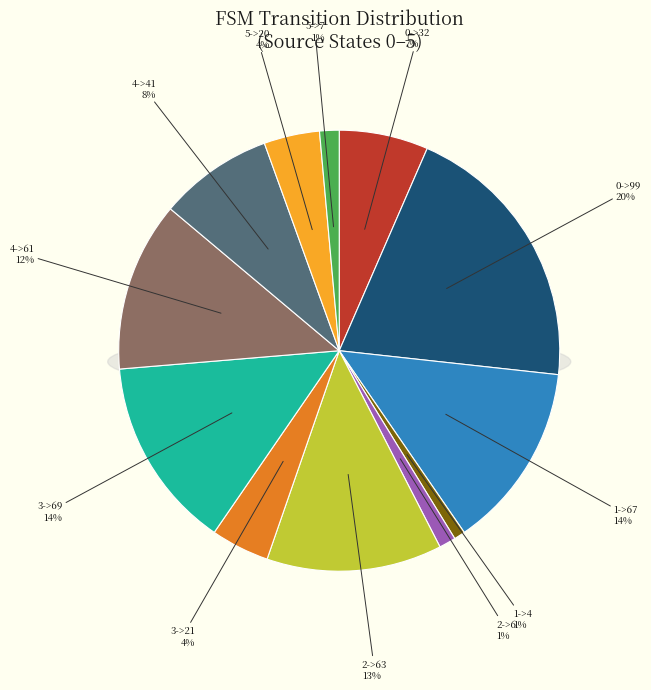

How many segments does this pie chart have?

12